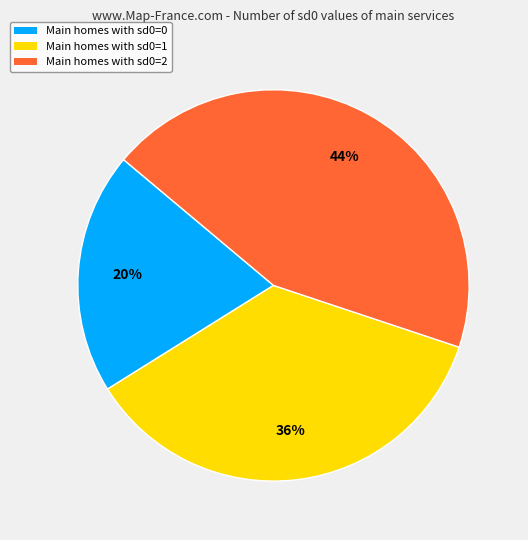

Rank the categories by value from lowest to highest.

Main homes with sd0=0, Main homes with sd0=1, Main homes with sd0=2